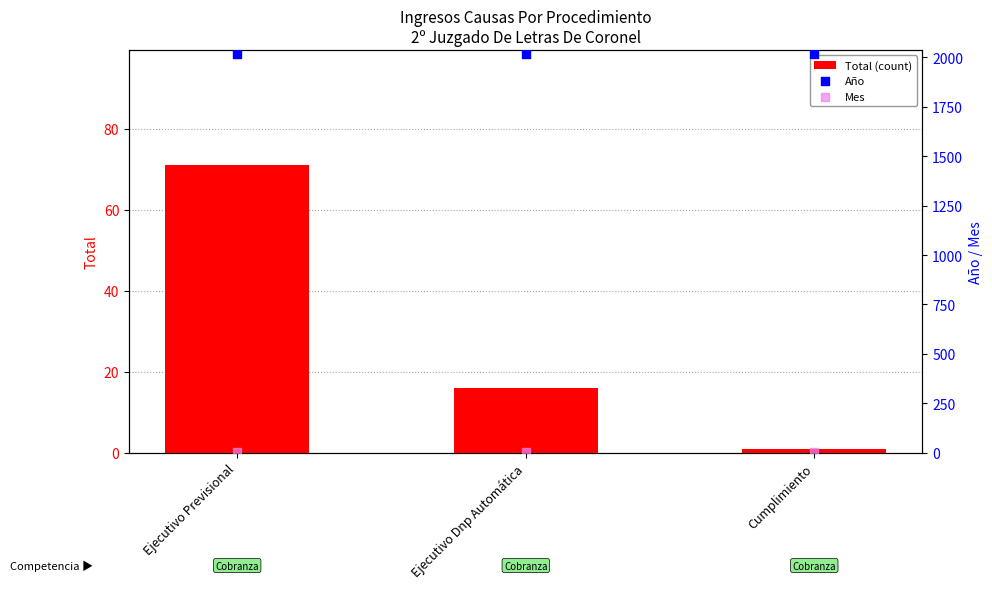

Which series reaches the minimum Y coordinate?

Total (count)